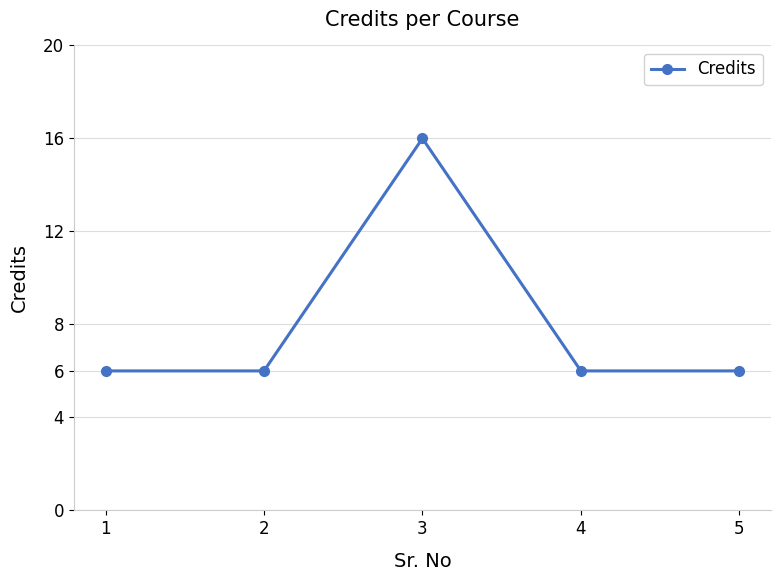

Reading left to right, extract all data points from this chart.

1=6	2=6	3=16	4=6	5=6